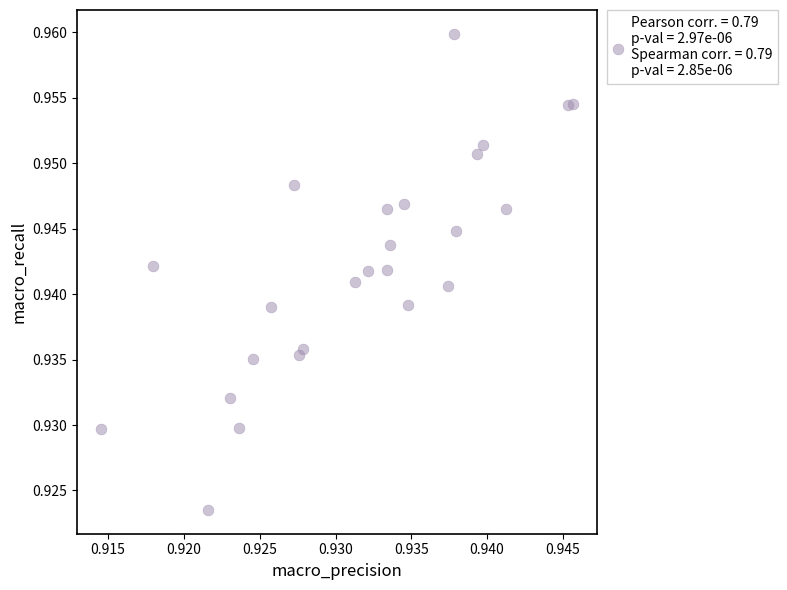

Count the number of points in this scatter plot.

25